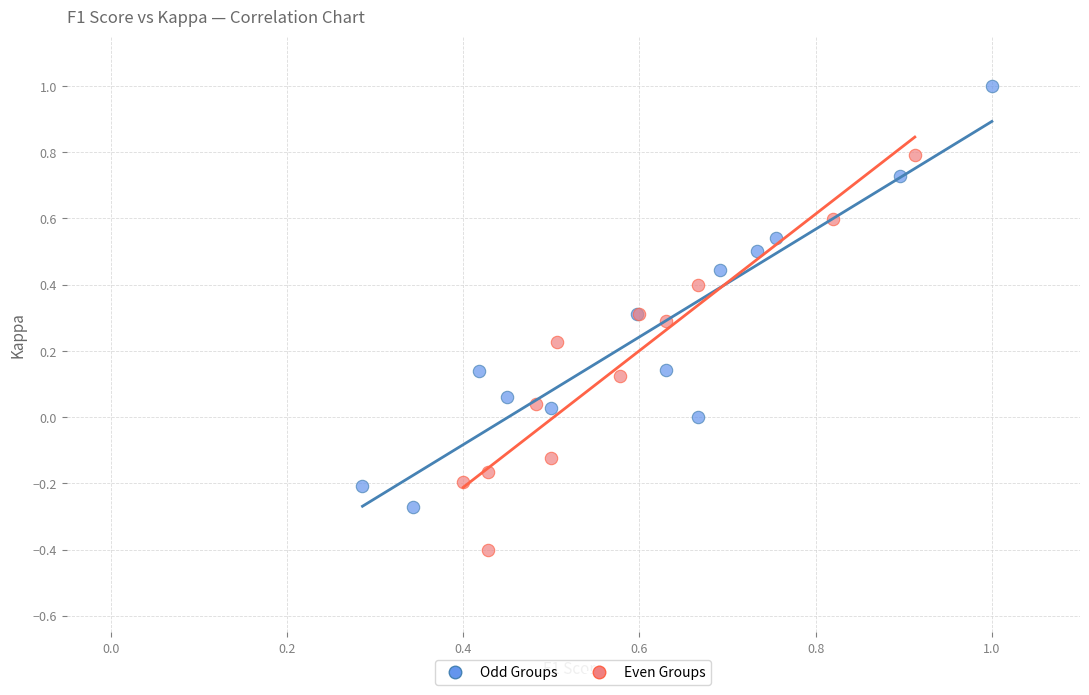

Which series contains the highest Y value?

Odd Groups